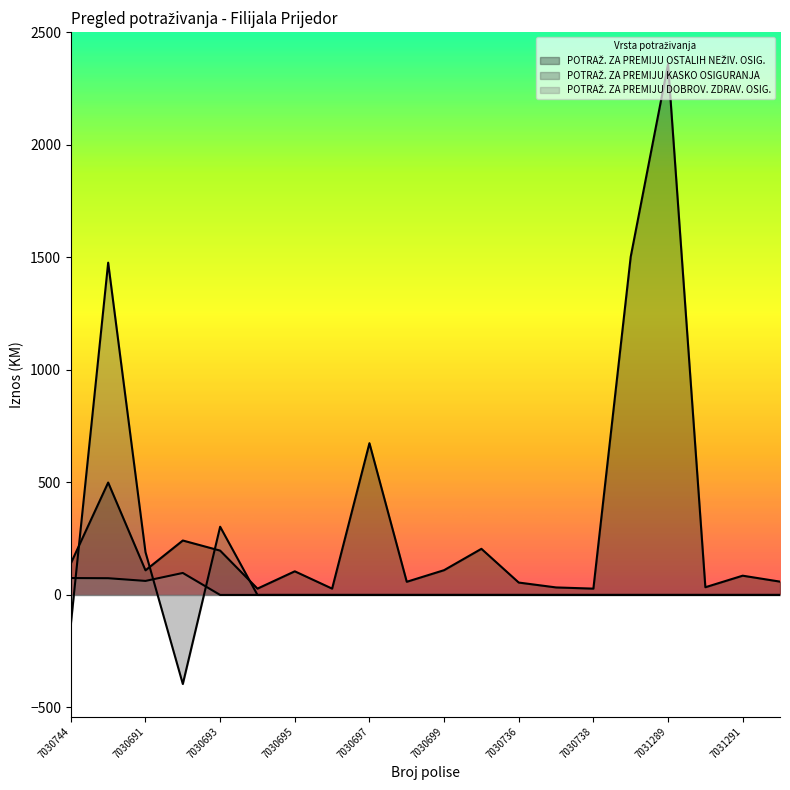

Between 7030690 and 7030737, which series saw the biggest shift?

POTRAŽ. ZA PREMIJU KASKO OSIGURANJA